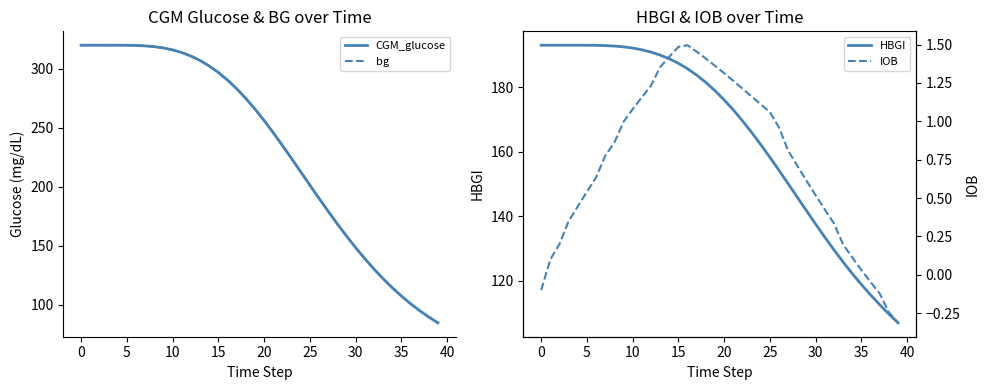

List the series in order of their peak value, highest first.

CGM_glucose, bg, HBGI, IOB